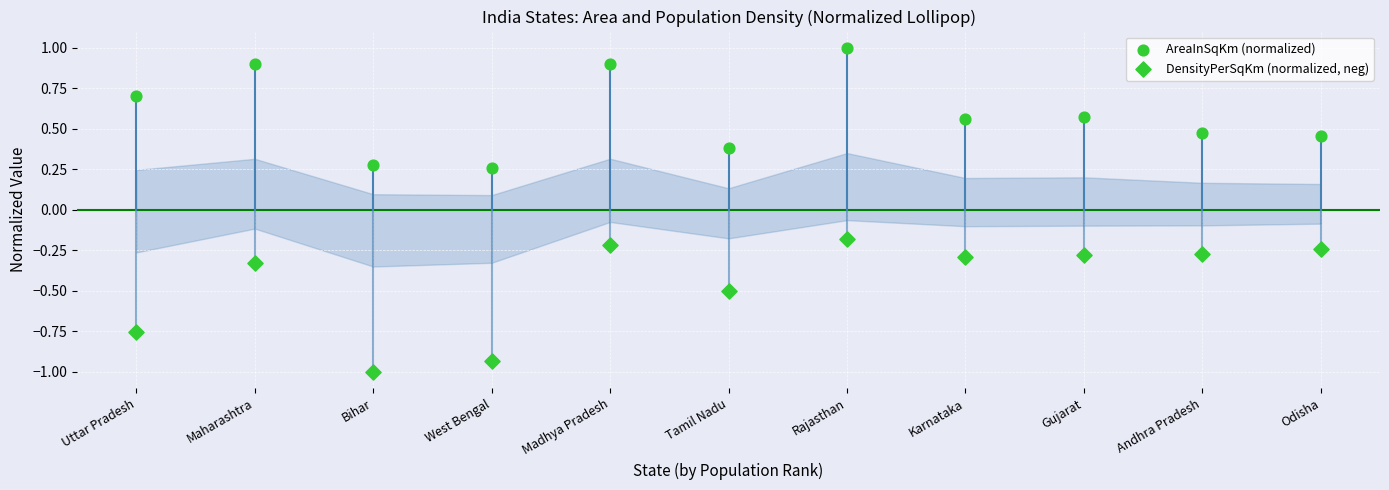

How many data points are displayed?

22